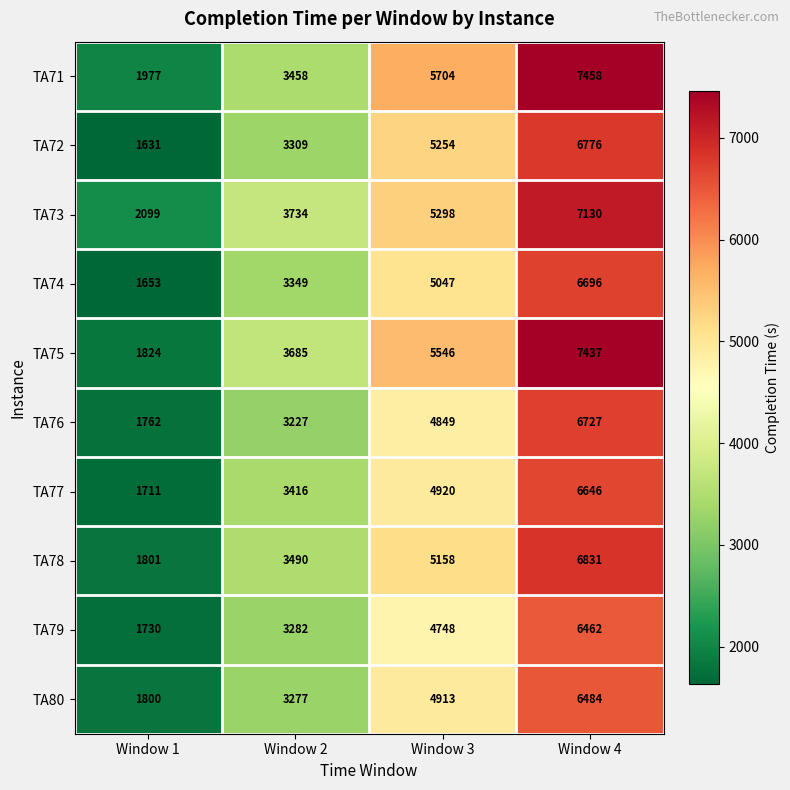

True or false: TA80 has a value of 4383 at Window 4.

False